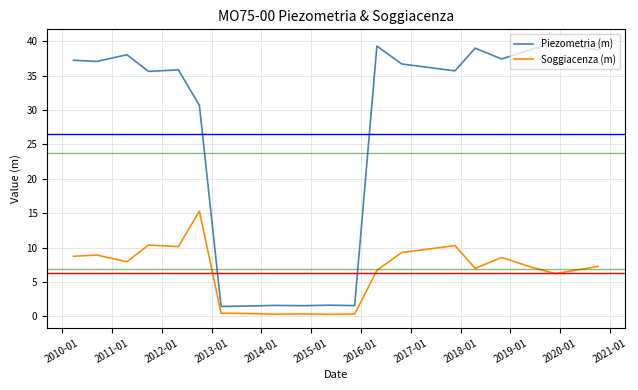

True or false: Piezometria (m) and Soggiacenza (m) intersect in this chart.

False